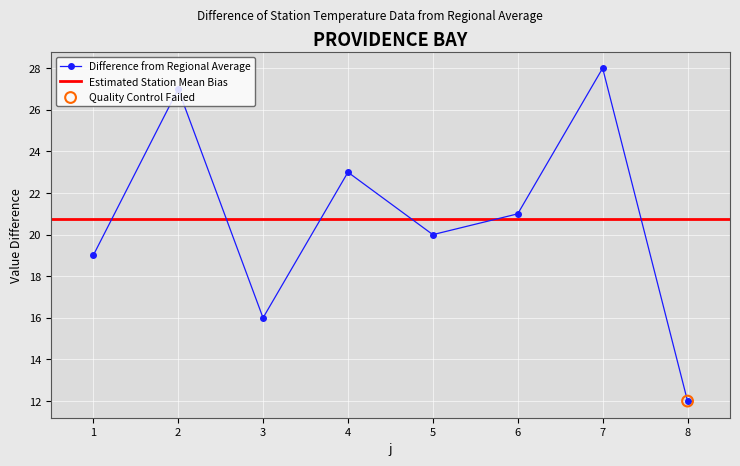

Between 3 and 1, which is larger?

1